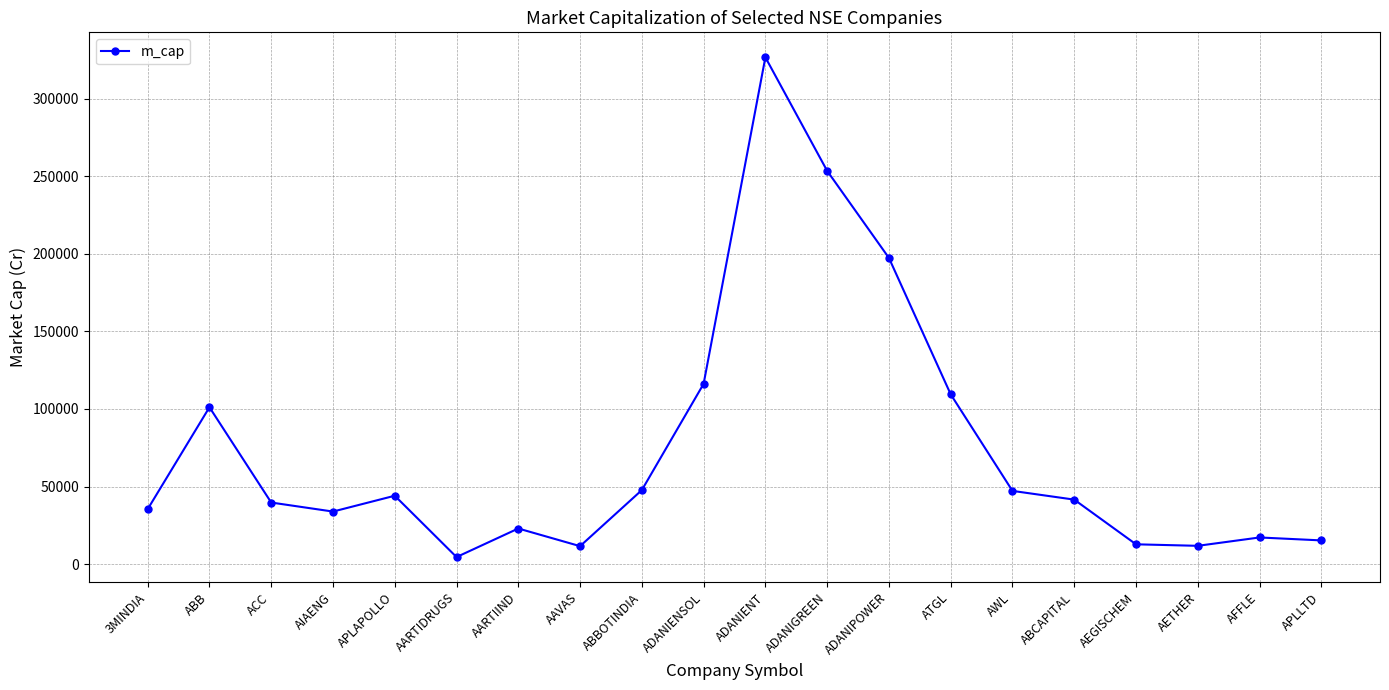

What is the maximum value shown in the chart?

326661.6